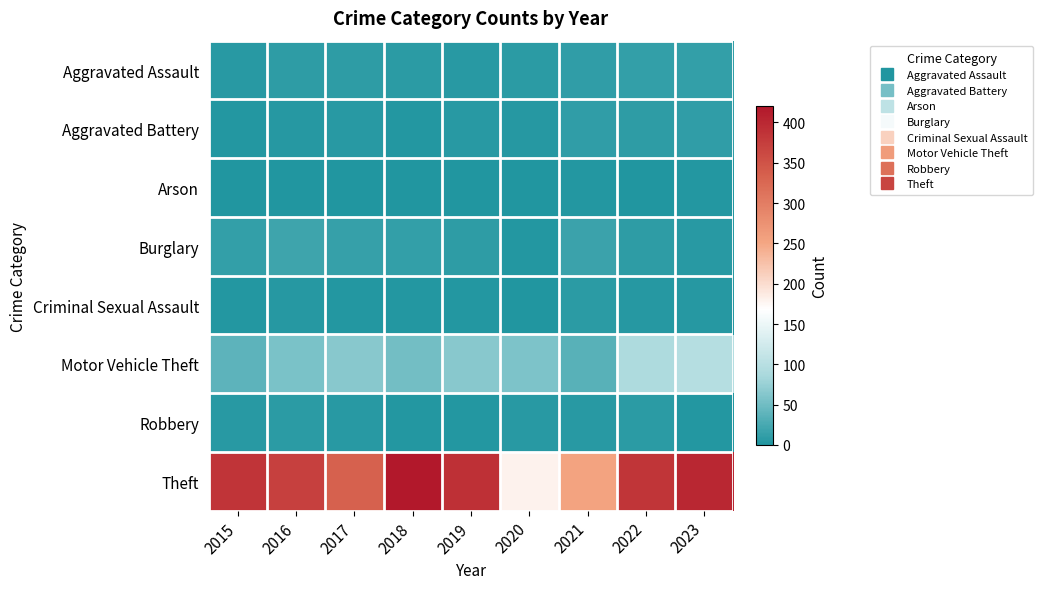

Reading left to right, what are all the values shown in this chart?

Aggravated Assault: 2015=6	2016=9	2017=9	2018=7	2019=6	2020=7	2021=10	2022=12	2023=13
Aggravated Battery: 2015=3	2016=4	2017=5	2018=2	2019=6	2020=4	2021=10	2022=9	2023=10
Arson: 2015=0	2016=0	2017=0	2018=0	2019=1	2020=0	2021=3	2022=0	2023=3
Burglary: 2015=13	2016=19	2017=14	2018=13	2019=9	2020=3	2021=17	2022=9	2023=6
Criminal Sexual Assault: 2015=3	2016=4	2017=2	2018=3	2019=2	2020=1	2021=8	2022=4	2023=4
Motor Vehicle Theft: 2015=38	2016=57	2017=64	2018=51	2019=64	2020=58	2021=36	2022=91	2023=98
Robbery: 2015=5	2016=7	2017=5	2018=3	2019=2	2020=6	2021=5	2022=7	2023=3
Theft: 2015=386	2016=371	2017=334	2018=420	2019=392	2020=180	2021=254	2022=384	2023=401